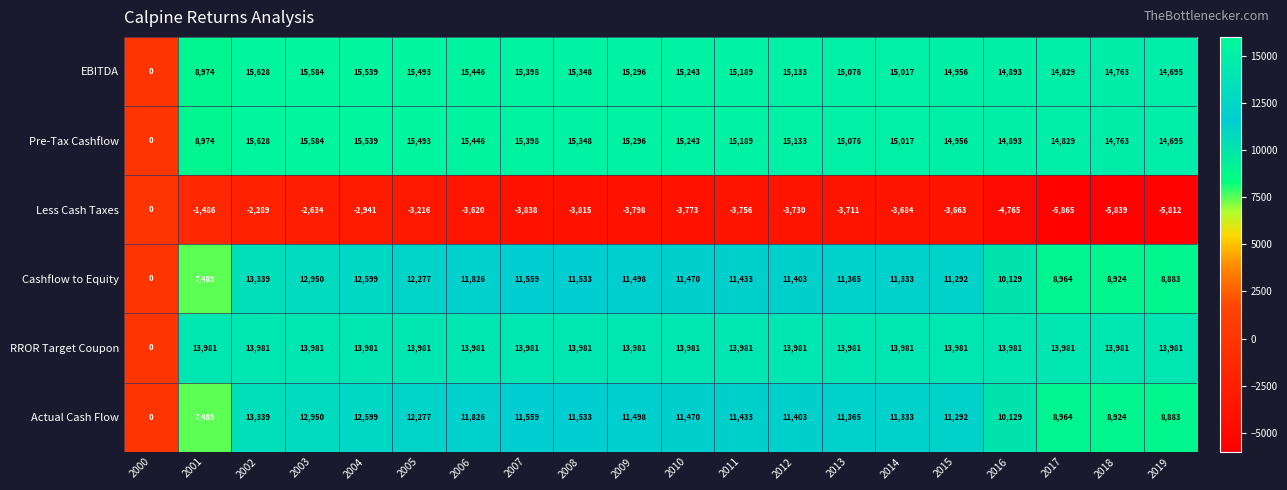

At which category is the sum across all series the highest?

2002